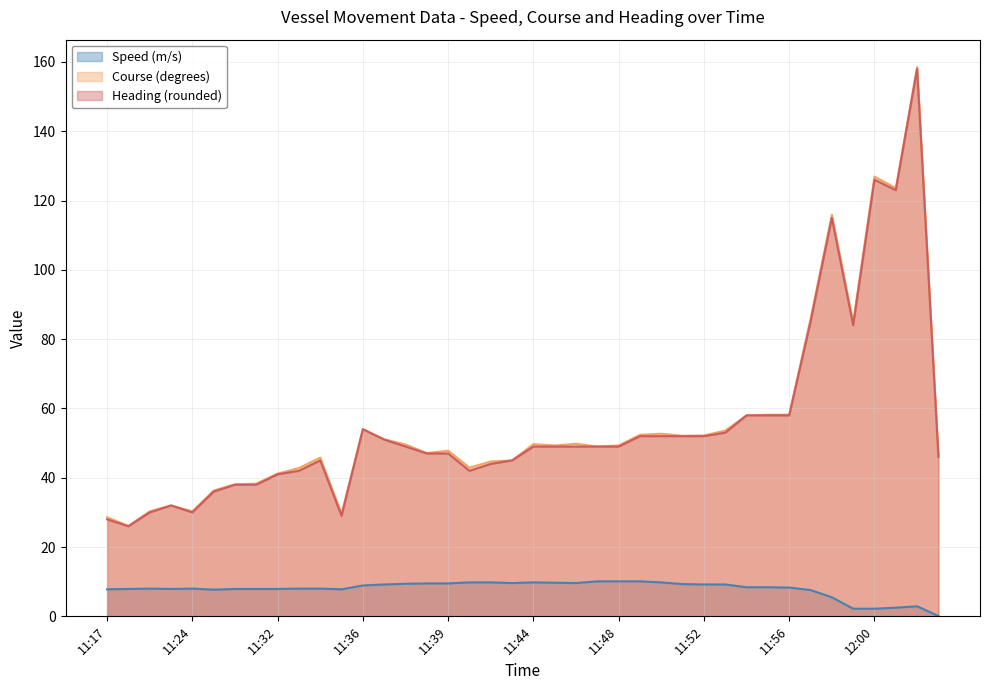

Does the chart have visible grid lines?

Yes